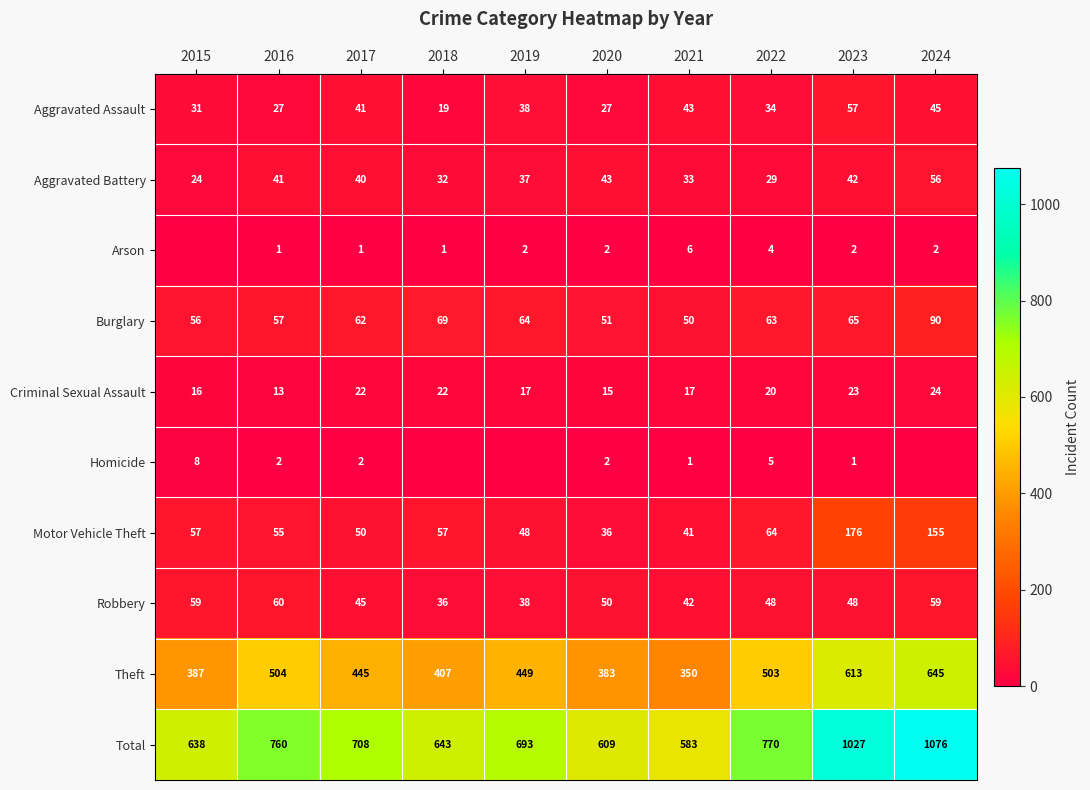

What is the highest value of the Total series?

1076